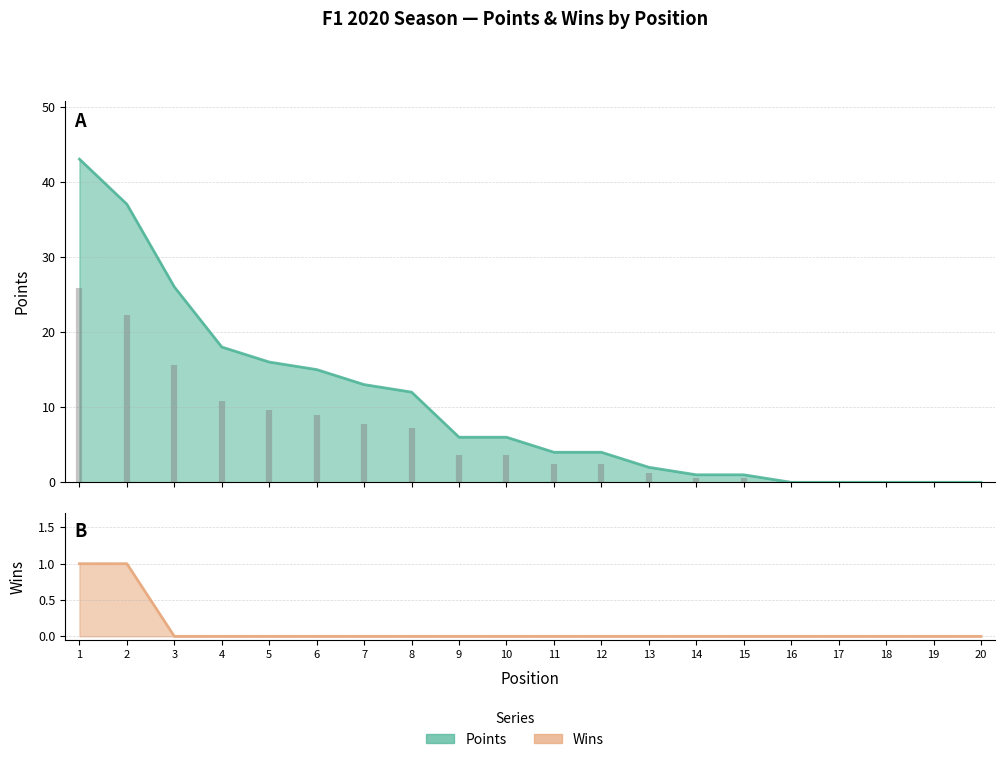

The value of Wins at 20 is 1. True or false?

False